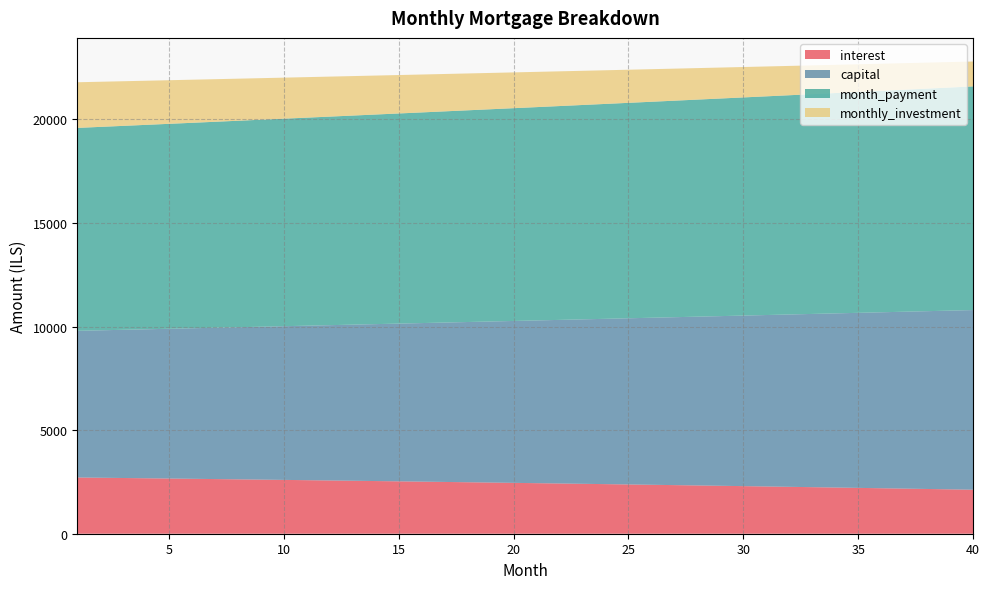

Reading left to right, transcribe all the data shown in this chart.

interest: 1=2715.1	2=2702.7	3=2690.1	4=2677.4	5=2664.6	6=2651.6	7=2638.5	8=2625.2	9=2611.9	10=2598.4	11=2584.7	12=2570.9	13=2557.0	14=2542.9	15=2528.7	16=2514.3	17=2499.8	18=2485.2	19=2470.4	20=2455.5	21=2440.4	22=2425.1	23=2409.8	24=2394.2	25=2378.5	26=2362.7	27=2346.7	28=2330.6	29=2314.3	30=2297.8	31=2281.2	32=2264.4	33=2247.5	34=2230.4	35=2213.2	36=2195.8	37=2178.2	38=2160.4	39=2142.5	40=2124.5
capital: 1=7081.2	2=7118.2	3=7155.3	4=7192.6	5=7230.1	6=7267.8	7=7305.7	8=7343.8	9=7382.1	10=7420.6	11=7459.3	12=7498.2	13=7537.3	14=7576.6	15=7616.1	16=7655.9	17=7695.8	18=7735.9	19=7776.3	20=7816.8	21=7857.6	22=7898.6	23=7939.7	24=7981.2	25=8022.8	26=8064.6	27=8106.7	28=8149.0	29=8191.4	30=8234.2	31=8277.1	32=8320.3	33=8363.7	34=8407.3	35=8451.1	36=8495.2	37=8539.5	38=8584.0	39=8628.8	40=8673.8
month_payment: 1=9796.3	2=9820.8	3=9845.4	4=9870.0	5=9894.7	6=9919.4	7=9944.2	8=9969.1	9=9994.0	10=10019.0	11=10044.0	12=10069.1	13=10094.3	14=10119.5	15=10144.8	16=10170.2	17=10195.6	18=10221.1	19=10246.7	20=10272.3	21=10298.0	22=10323.7	23=10349.5	24=10375.4	25=10401.3	26=10427.3	27=10453.4	28=10479.5	29=10505.7	30=10532.0	31=10558.3	32=10584.7	33=10611.2	34=10637.7	35=10664.3	36=10691.0	37=10717.7	38=10744.5	39=10771.3	40=10798.3
monthly_investment: 1=2203.7	2=2179.2	3=2154.6	4=2130.0	5=2105.3	6=2080.6	7=2055.8	8=2030.9	9=2006.0	10=1981.0	11=1956.0	12=1930.9	13=1905.7	14=1880.5	15=1855.2	16=1829.8	17=1804.4	18=1778.9	19=1753.3	20=1727.7	21=1702.0	22=1676.3	23=1650.5	24=1624.6	25=1598.7	26=1572.7	27=1546.6	28=1520.5	29=1494.3	30=1468.0	31=1441.7	32=1415.3	33=1388.8	34=1362.3	35=1335.7	36=1309.0	37=1282.3	38=1255.5	39=1228.7	40=1201.7